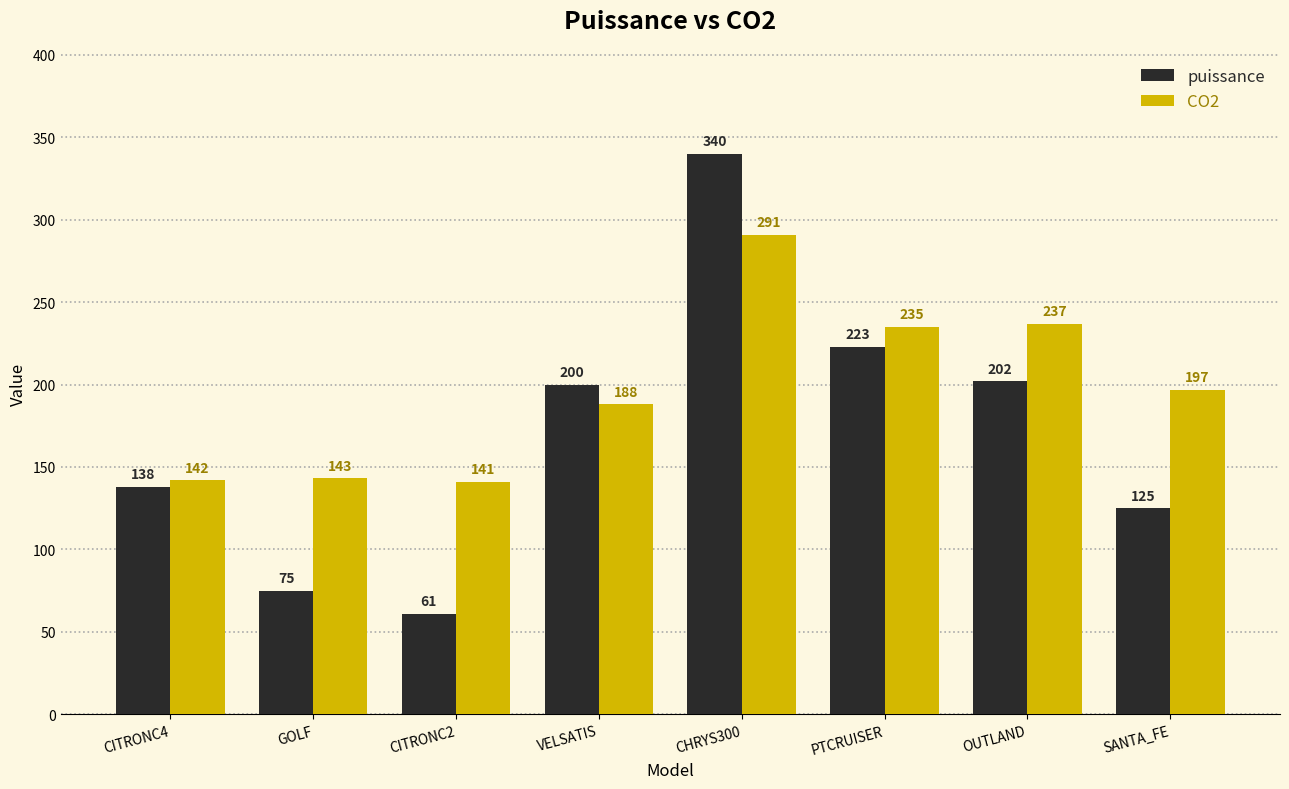

How many categories are shown in the chart?

8